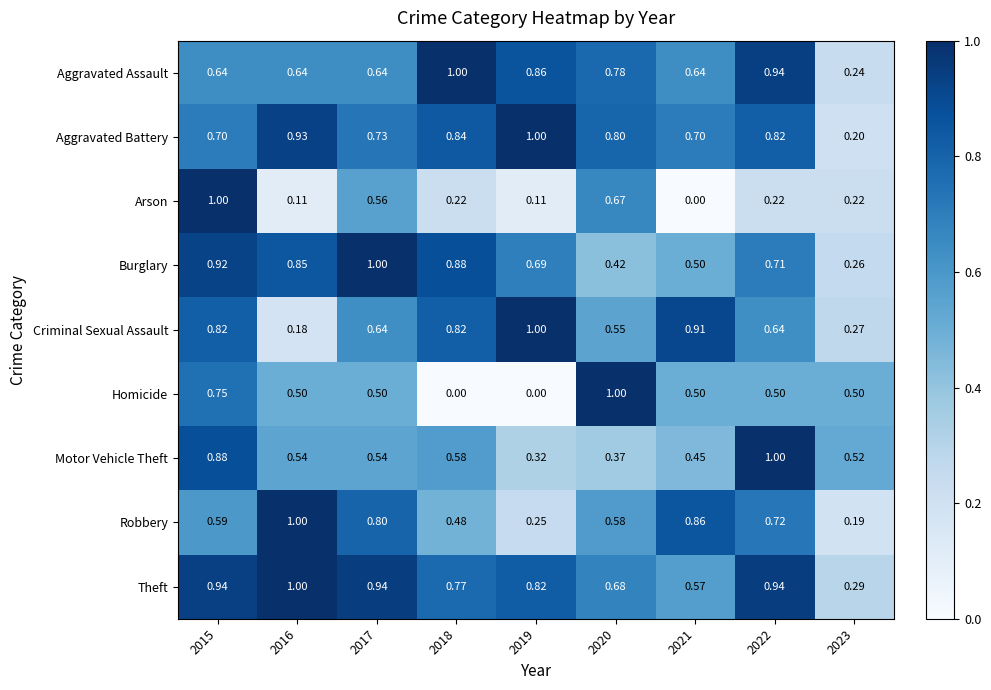

Between 2019 and 2021, which series saw the biggest shift?

Robbery